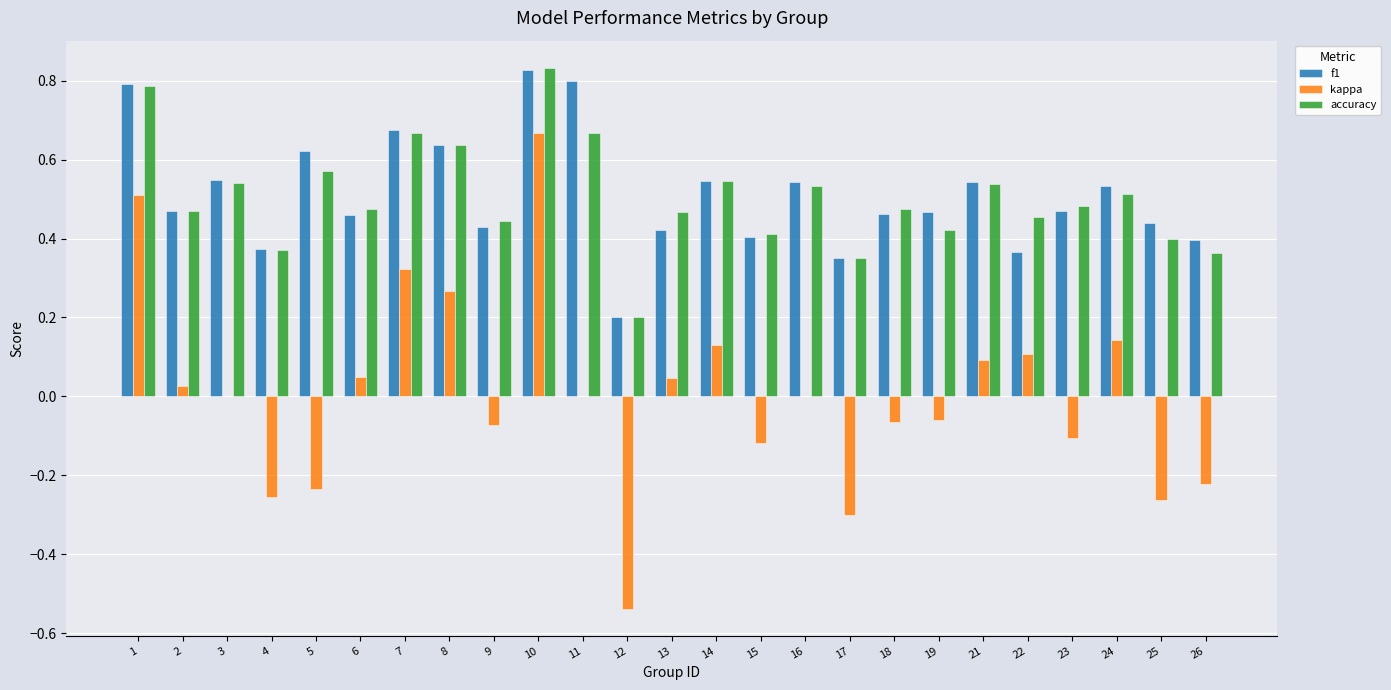

At which category does the chart reach its peak across all series?

10